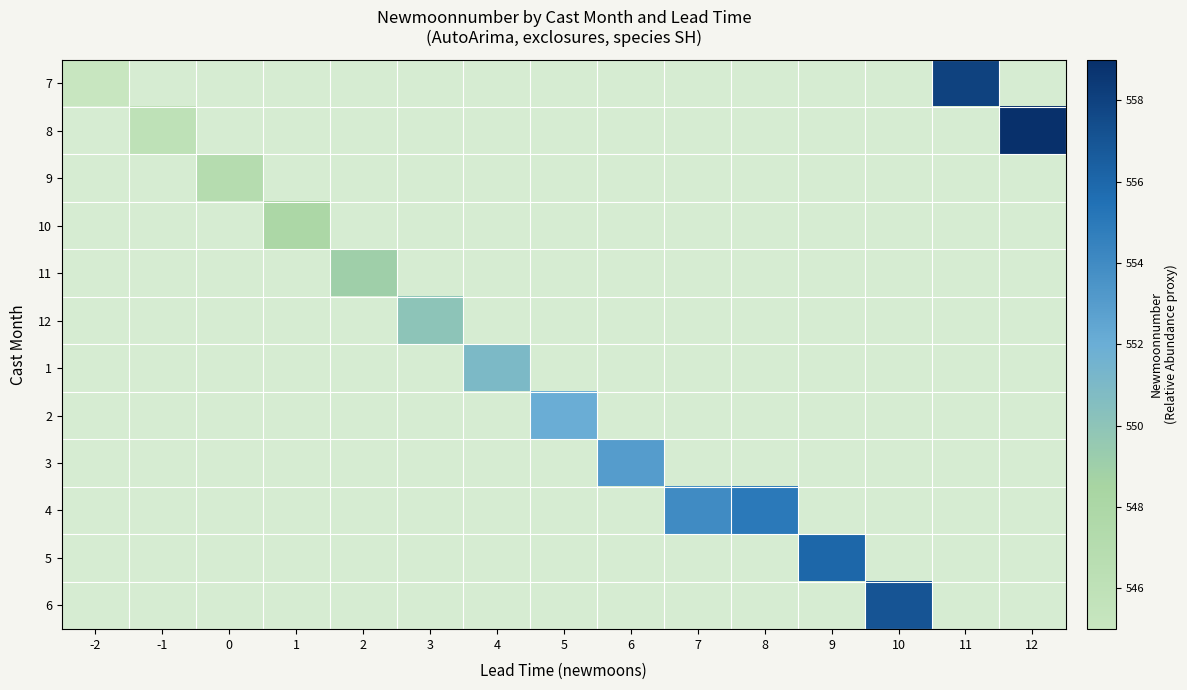

At how many categories does at least one series exceed 556?

3